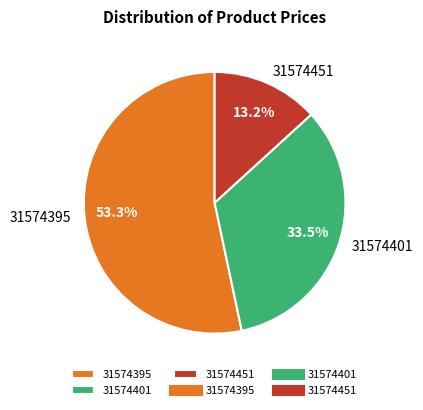

To the nearest percent, what is the average slice percentage?

33%